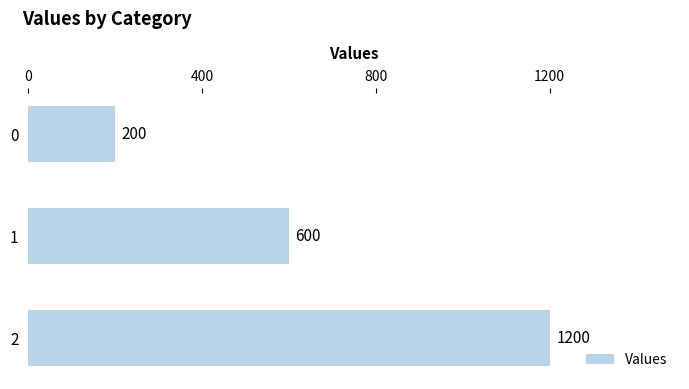

What is the difference between the second highest and minimum values?

400